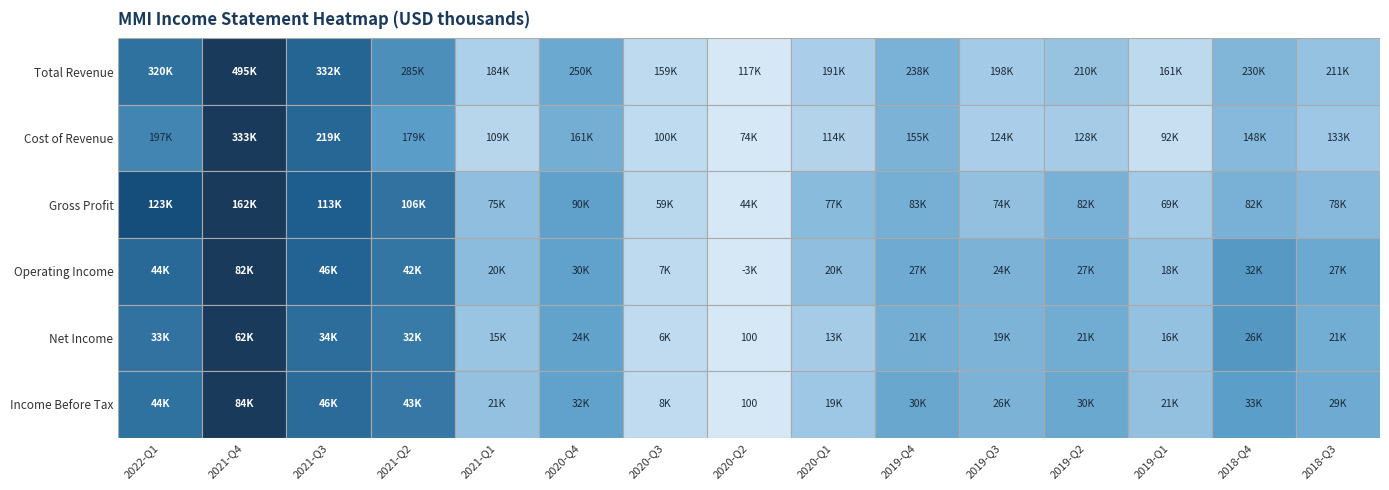

Between 21 and 4, which is larger?

21